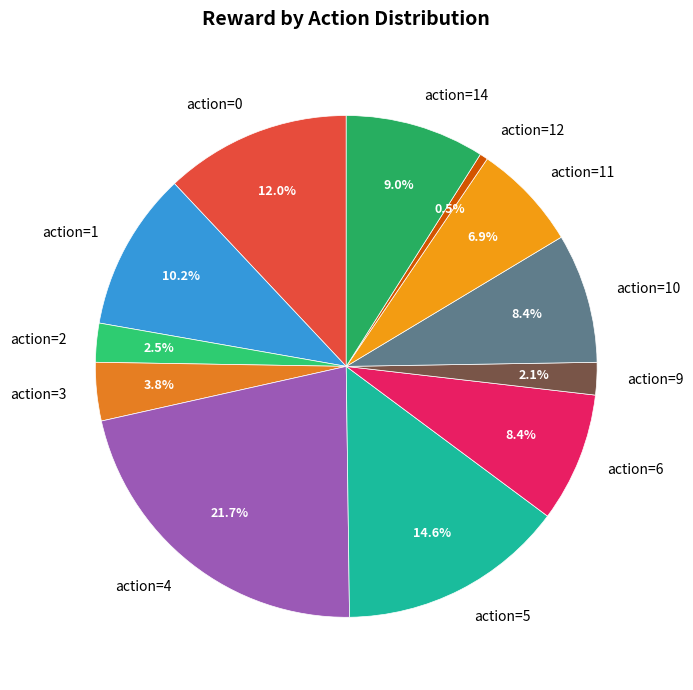

What is the ratio of the value at action=0 to the value at action=4?

0.6